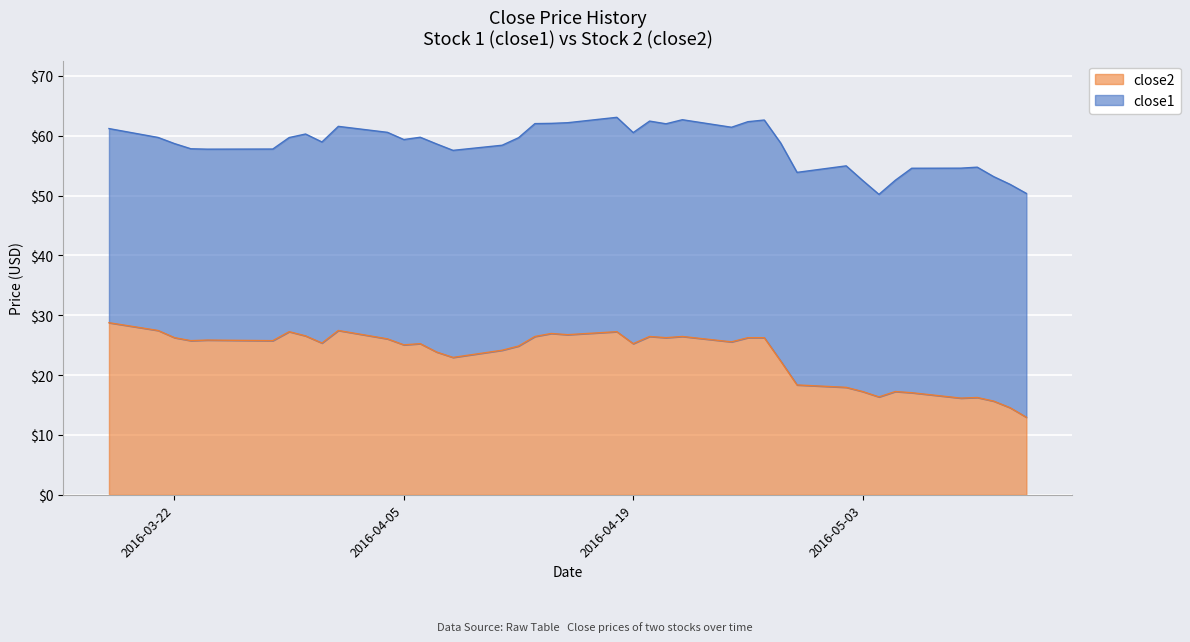

Does the chart display data point markers on the line(s)?

No